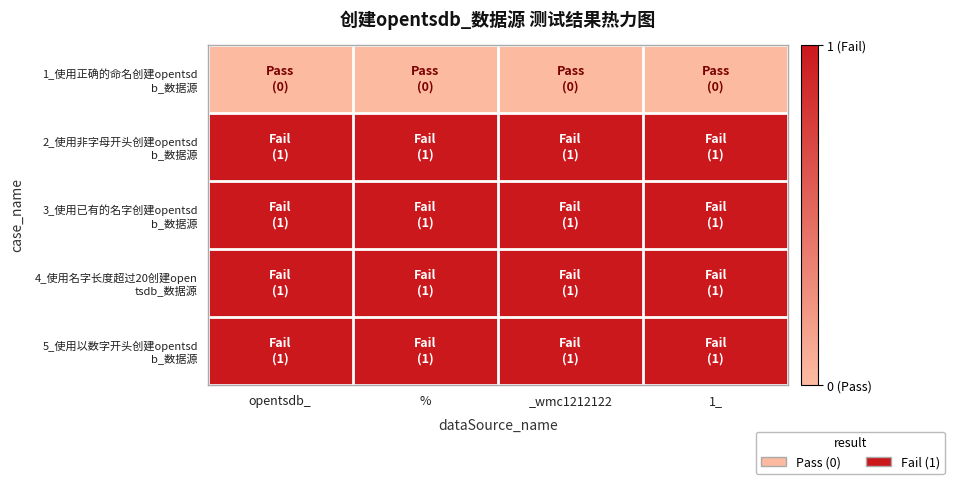

What is the total value across all series at %?

4